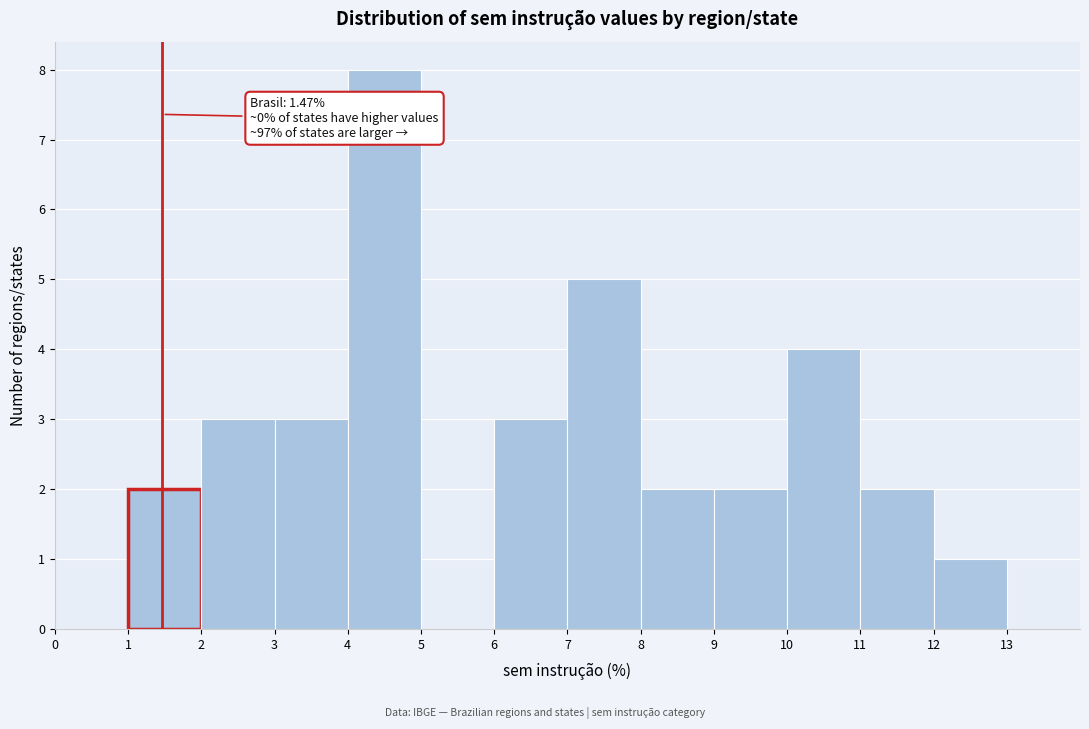

Over which range of the x-axis is the bar tallest?

4 to 5